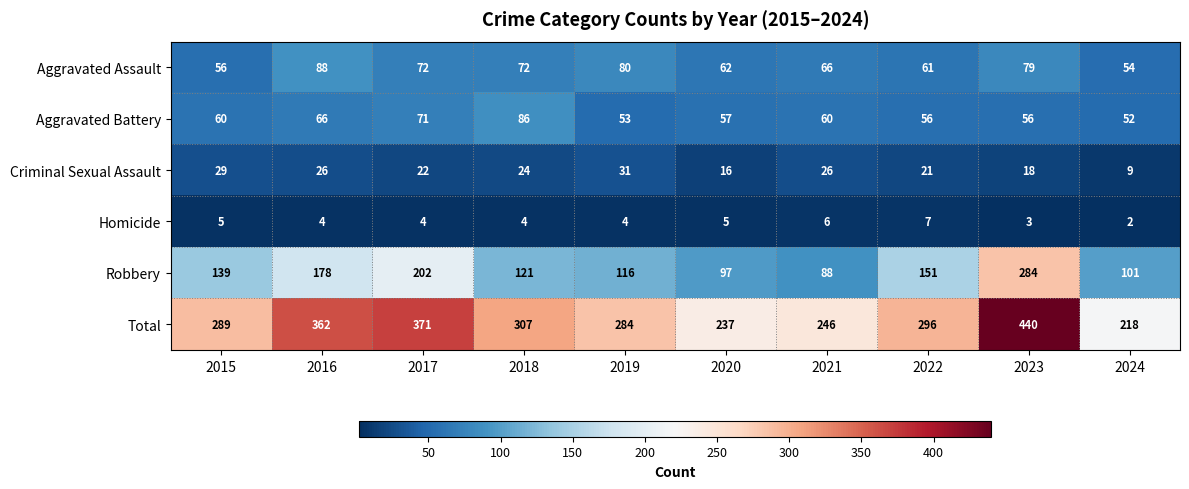

Rank the categories by Total value from highest to lowest.

2023, 2017, 2016, 2018, 2022, 2015, 2019, 2021, 2020, 2024